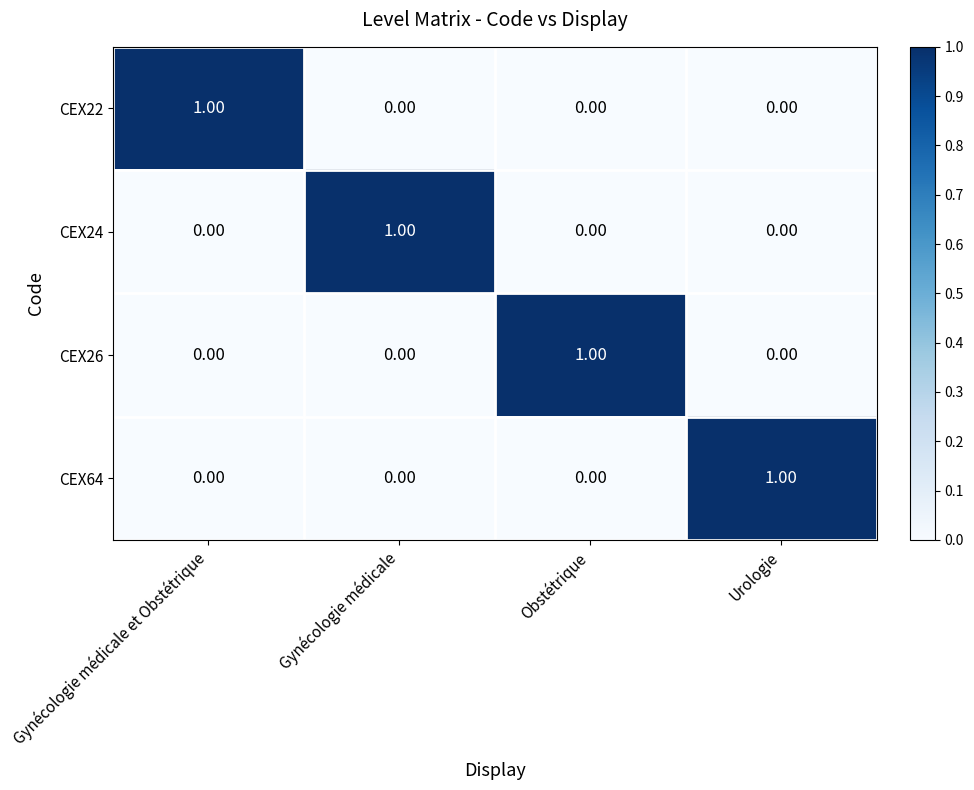

At how many categories does at least one series exceed 0?

4